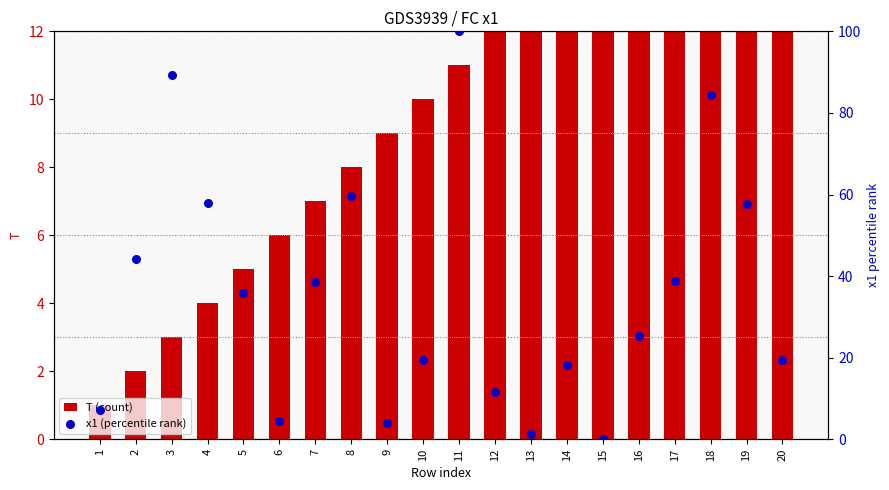

What are all the series names shown in the legend?

T (count), x1 (percentile rank)